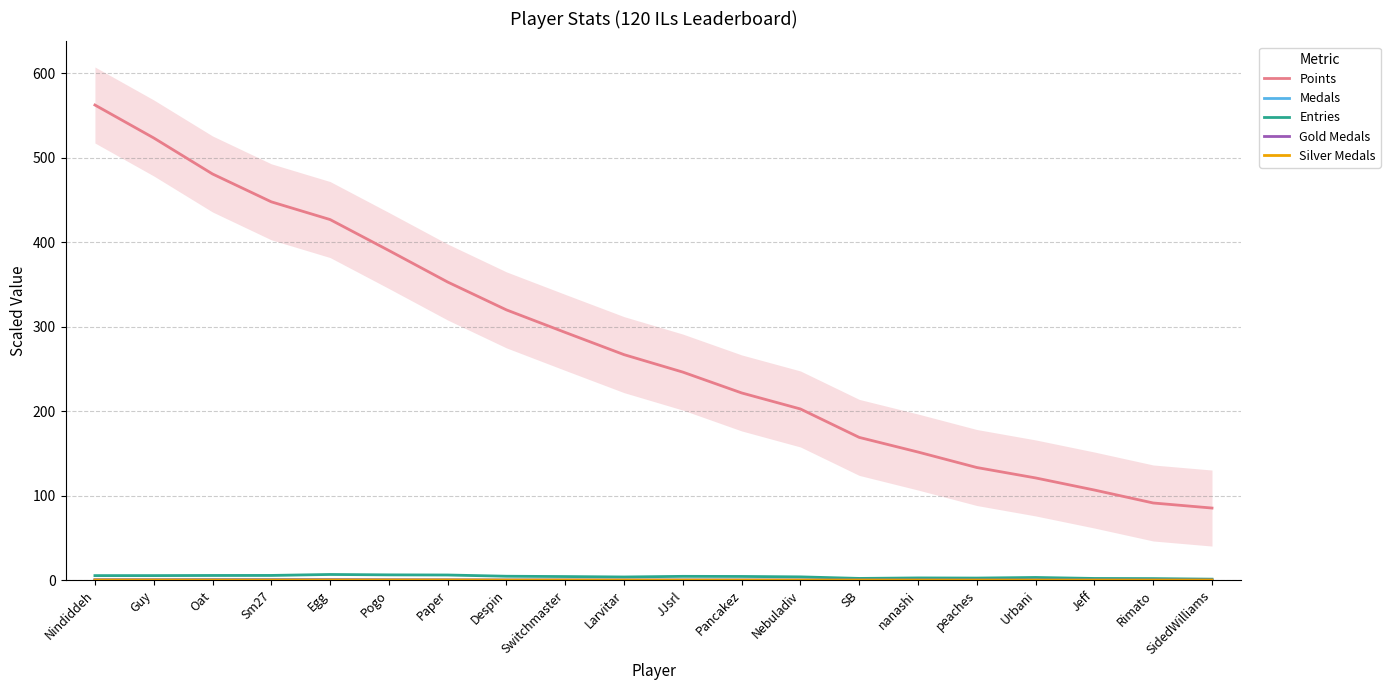

What is the sum of all Silver Medals values?

1.3